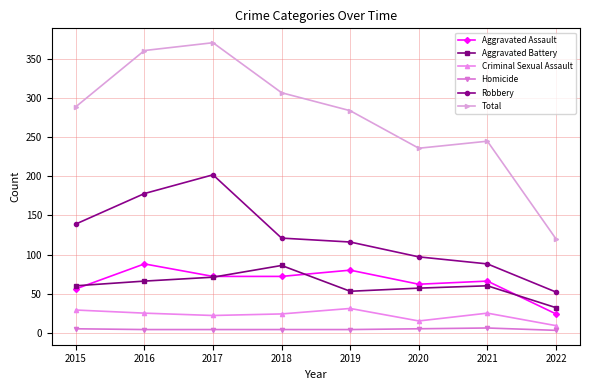

Which category has the highest value in the Robbery series?

2017